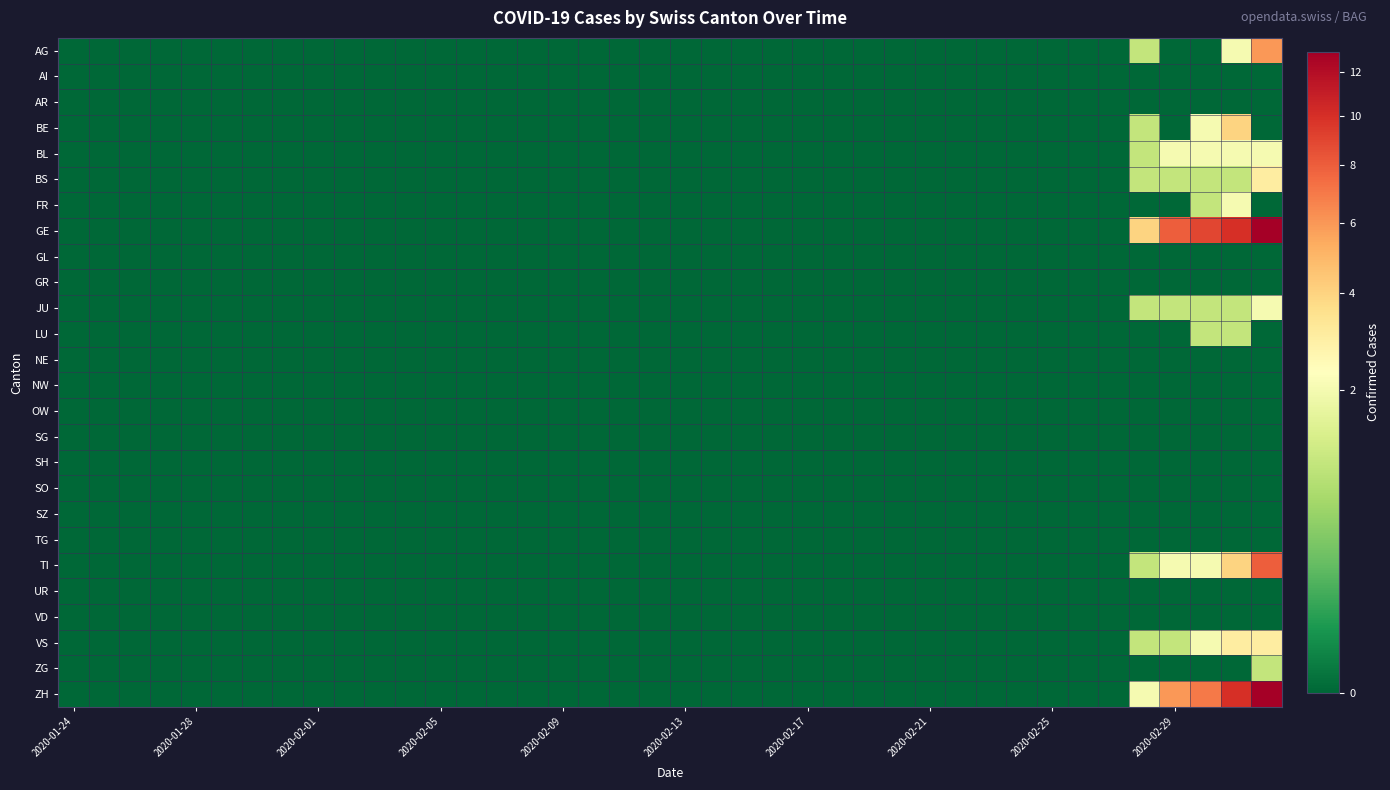

Which series has the largest total across all categories?

GE